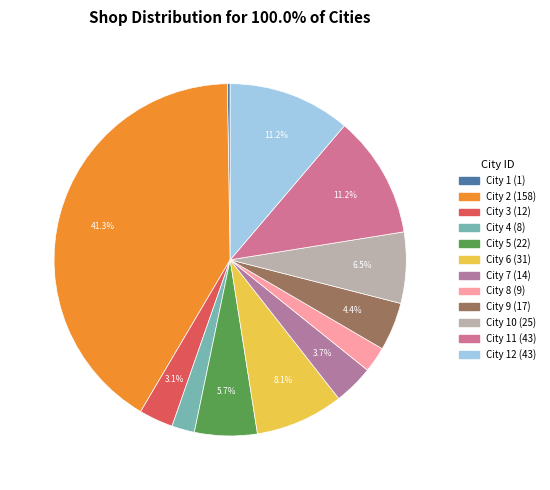

How many segments does this pie chart have?

12